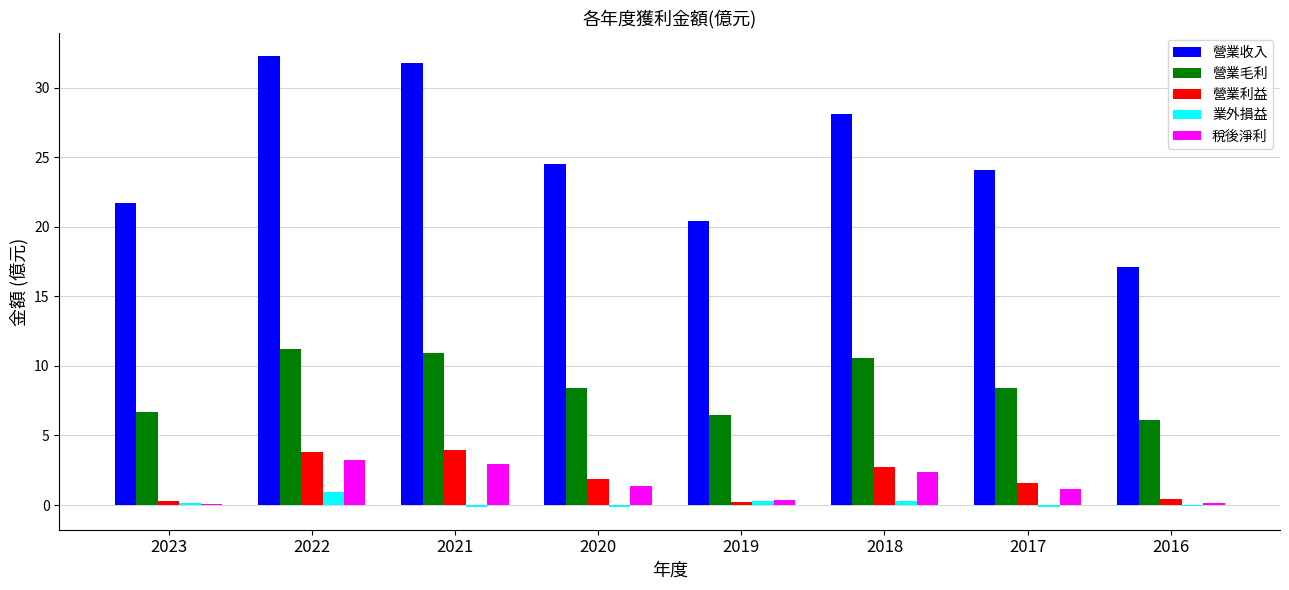

True or false: 業外損益 has a value of -0.1 at 2021.

True